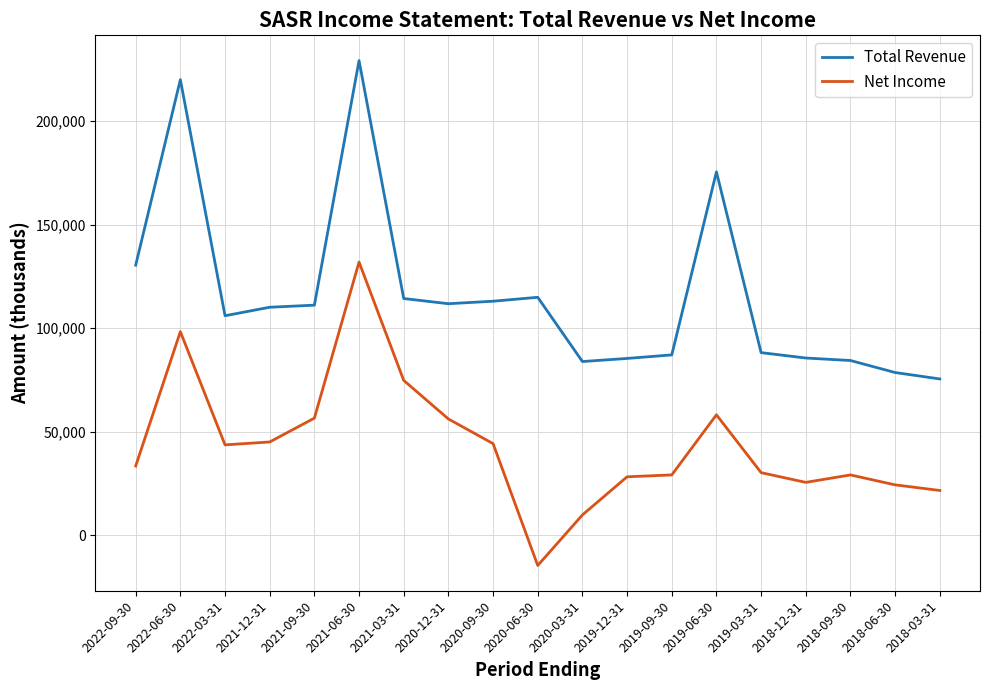

Is the value of Total Revenue at 2018-09-30 greater than the value of Net Income at 2022-09-30?

Yes